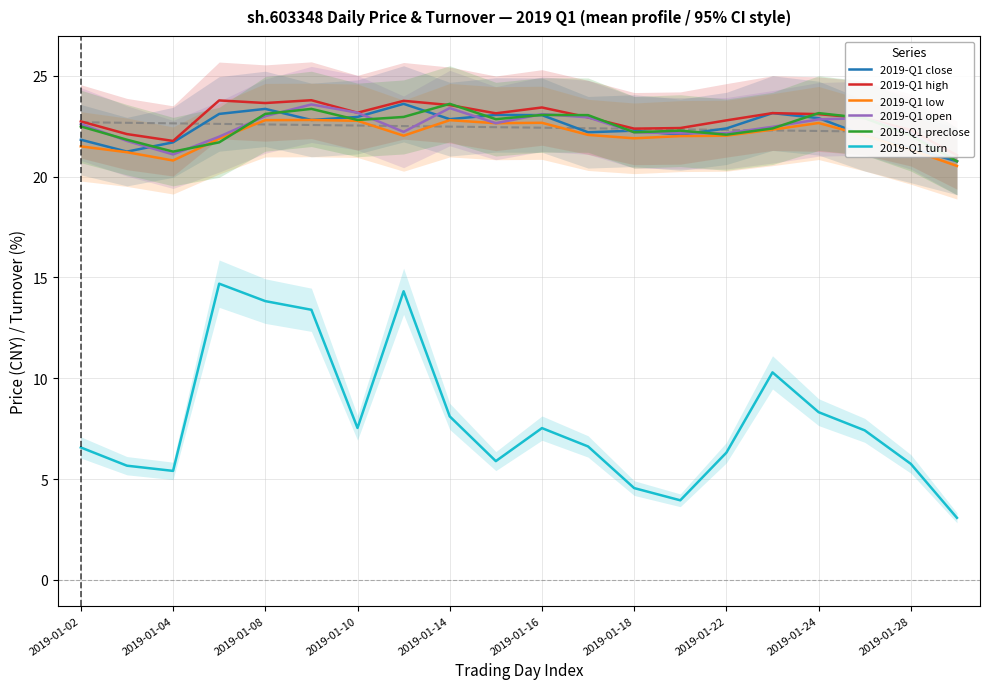

What are all the series names shown in the legend?

2019-Q1 close, 2019-Q1 high, 2019-Q1 low, 2019-Q1 open, 2019-Q1 preclose, 2019-Q1 turn